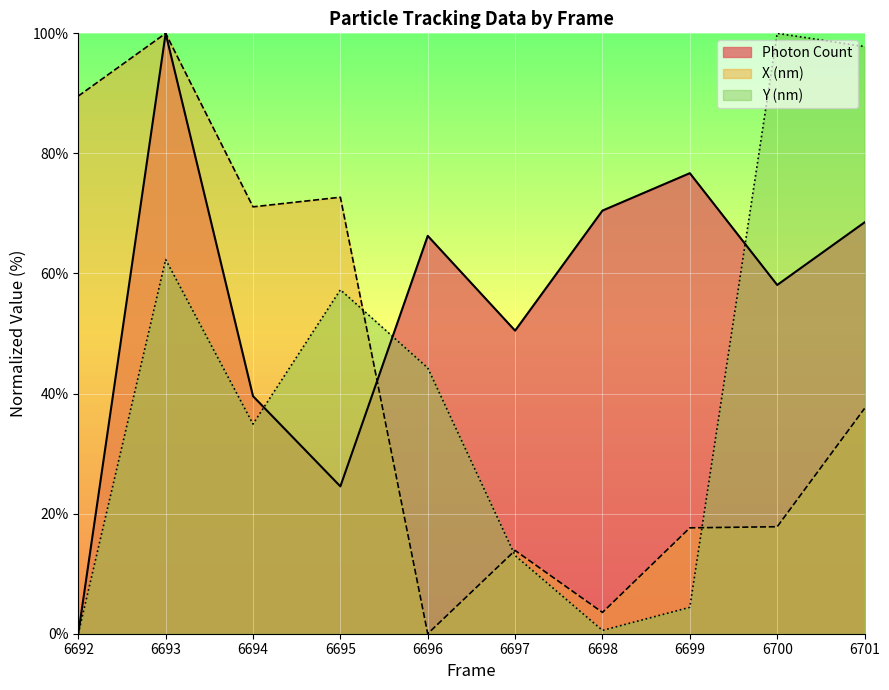

Which series changed the most between 6697 and 6699?

Photon Count